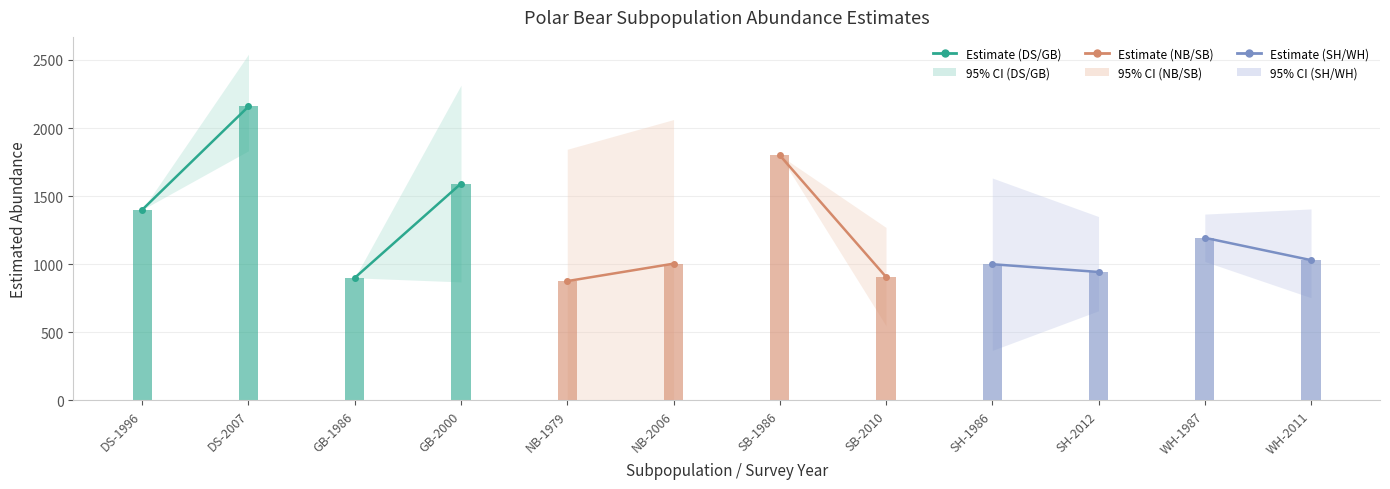

Read the Estimate (DS) value at DS-2007, to the nearest 10.

2160